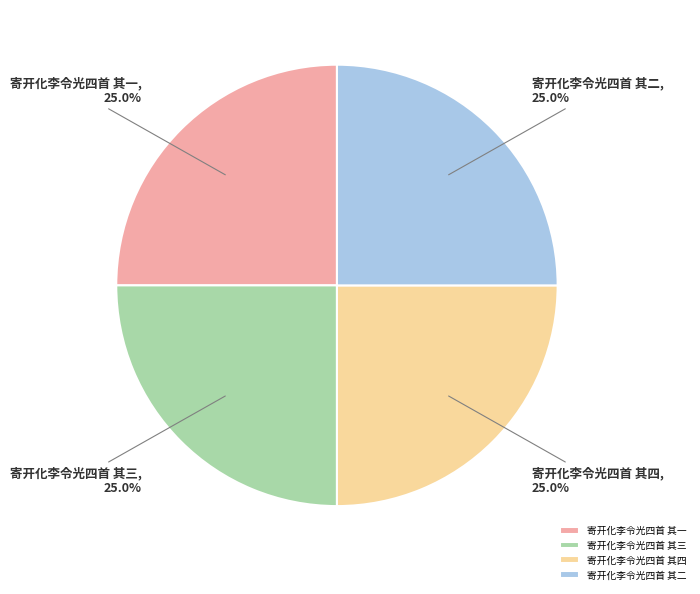

Is it true that 寄开化李令光四首 其四 is 37% of the pie?

False